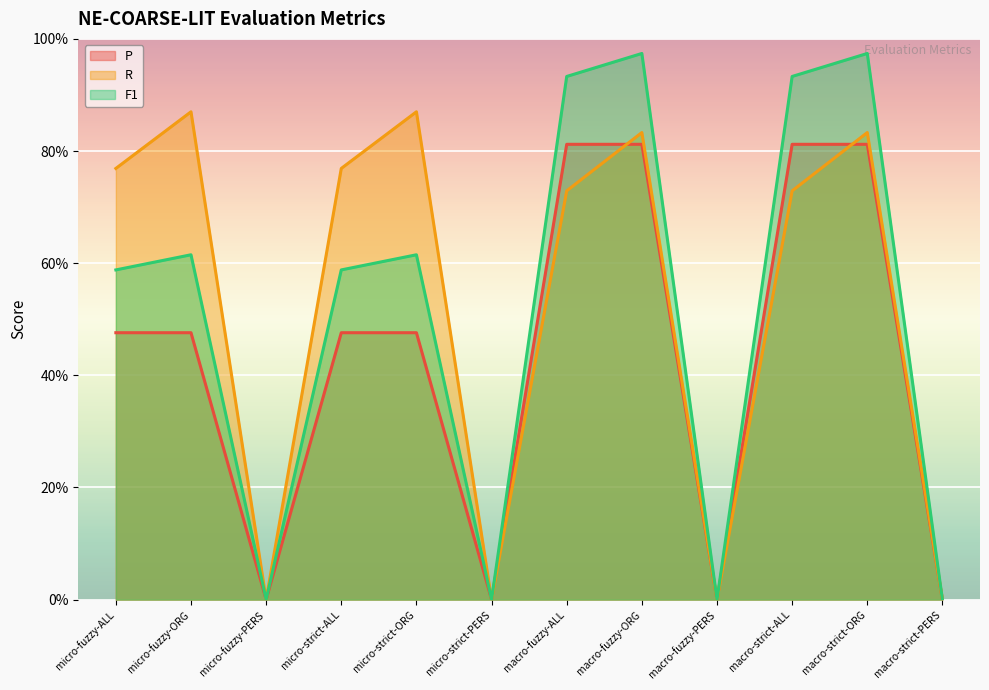

Does the chart display data point markers on the line(s)?

No